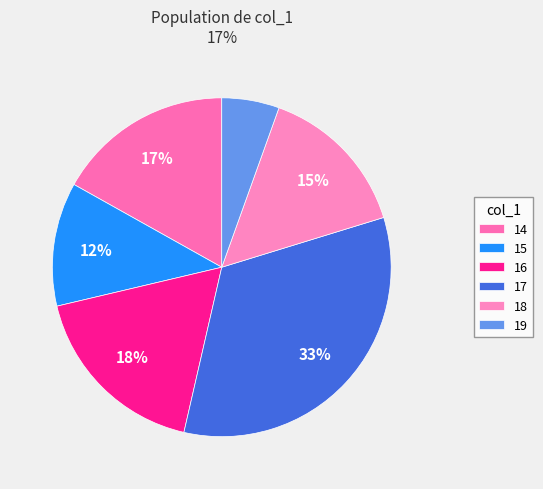

Is there a majority slice in this chart?

No